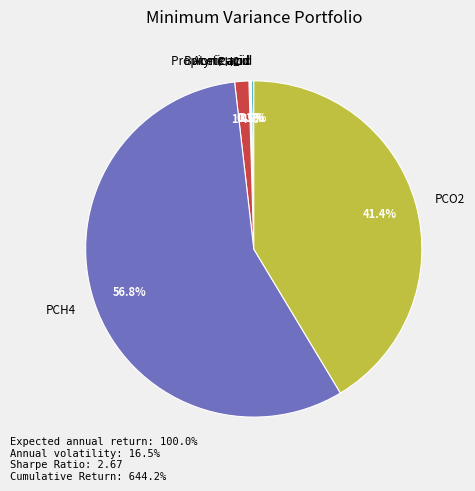

Which category has the biggest portion of the pie?

PCH4